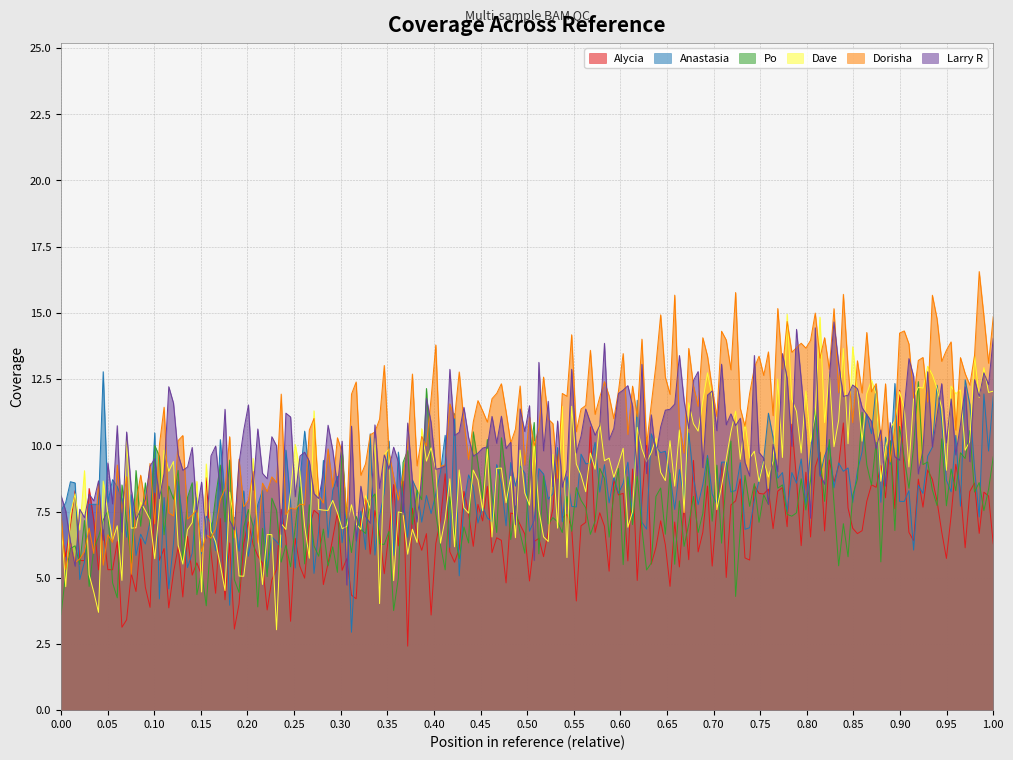

True or false: Dorisha has a value of 8 at 10.

True